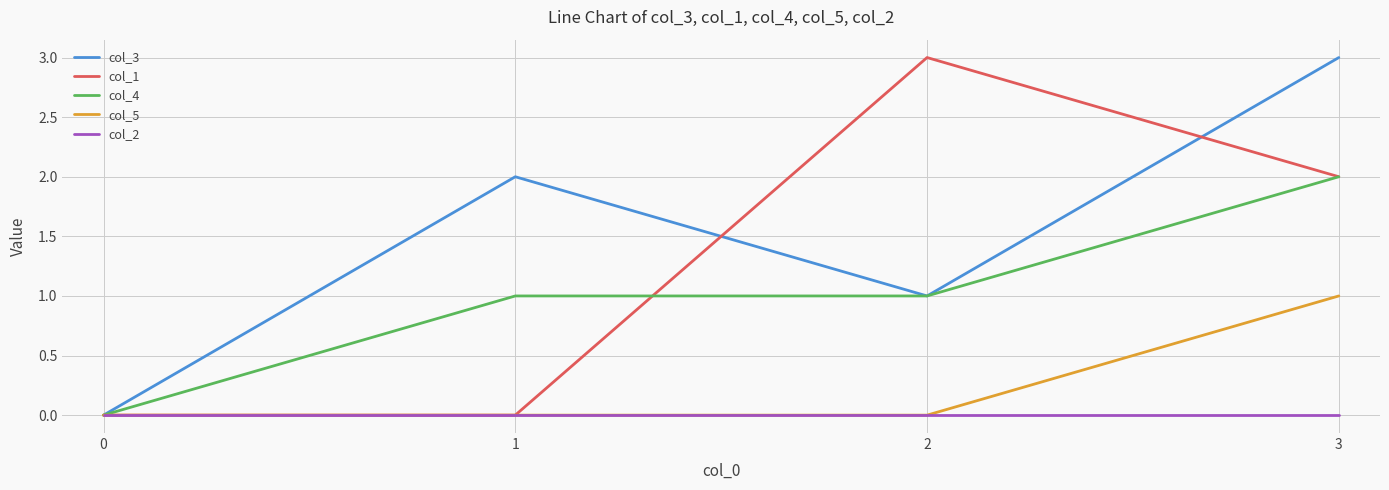

True or false: col_3 has more than 2 points higher than both neighbors.

False